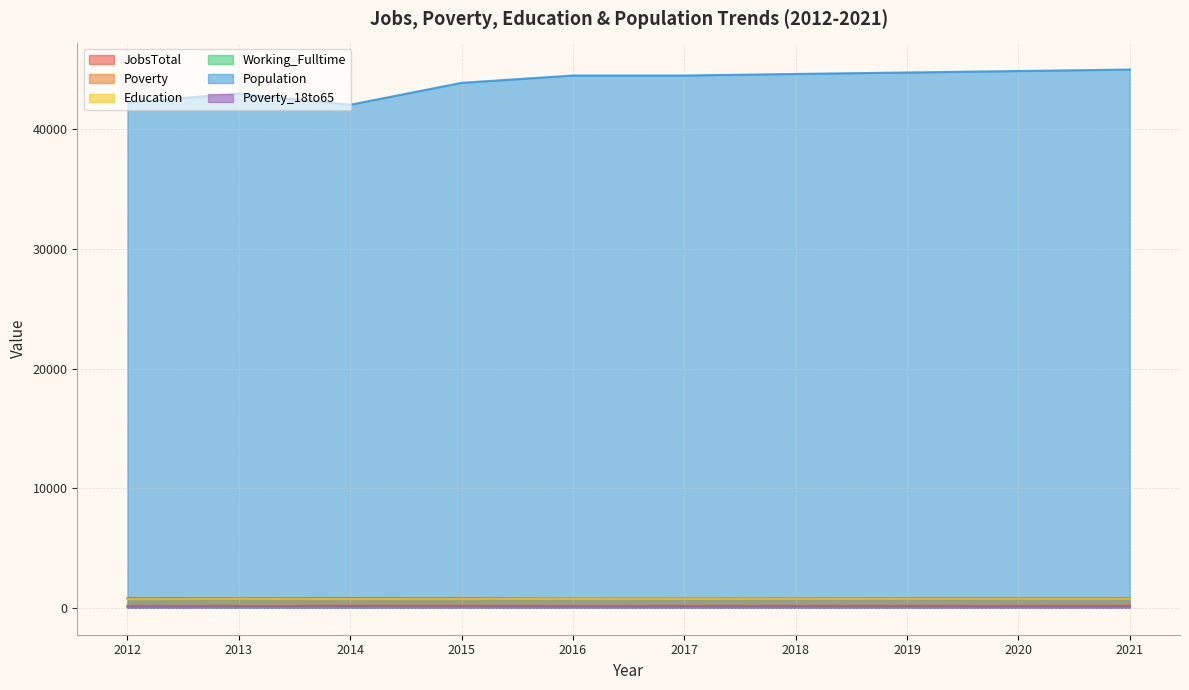

Reading right to left, list all the values displayed in this chart.

JobsTotal: 2021=792	2020=788	2019=784	2018=779	2017=776	2016=769	2015=789	2014=803	2013=785	2012=796
Poverty: 2021=216	2020=213	2019=210	2018=208	2017=205	2016=203	2015=221	2014=218	2013=207	2012=193
Education: 2021=749	2020=746	2019=744	2018=742	2017=740	2016=738	2015=732	2014=731	2013=736	2012=726
Working_Fulltime: 2021=82	2020=80	2019=78	2018=75	2017=73	2016=72	2015=66	2014=59	2013=56	2012=61
Population: 2021=45001	2020=44877	2019=44754	2018=44632	2017=44502	2016=44502	2015=43890	2014=42057	2013=42996	2012=42243
Poverty_18to65: 2021=132	2020=130	2019=128	2018=126	2017=124	2016=122	2015=130	2014=137	2013=128	2012=116